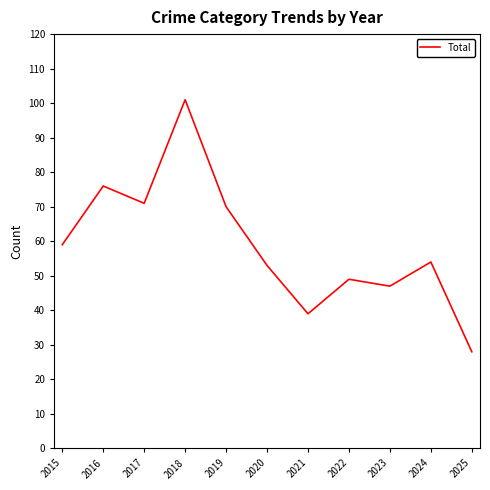

What is the change in value from 2021 to 2023?

+8